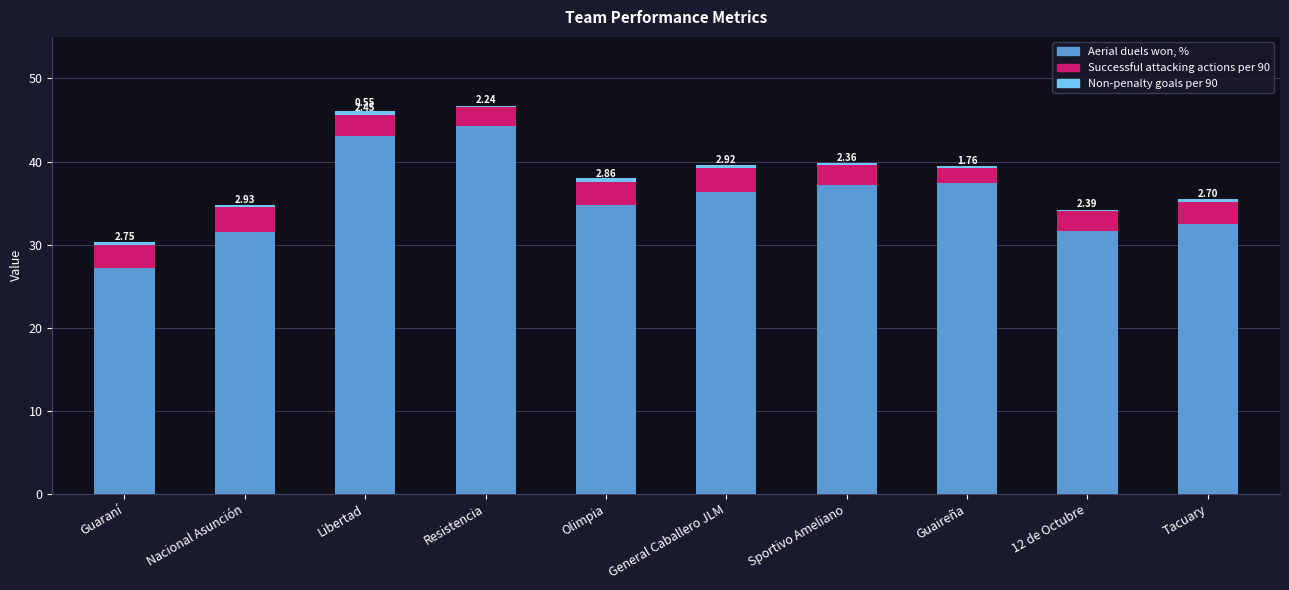

Count the number of categories in the chart.

10